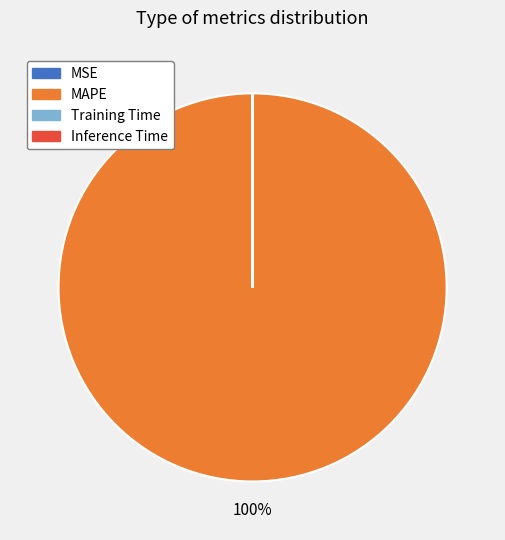

Is it true that MAPE is 100% of the pie?

True